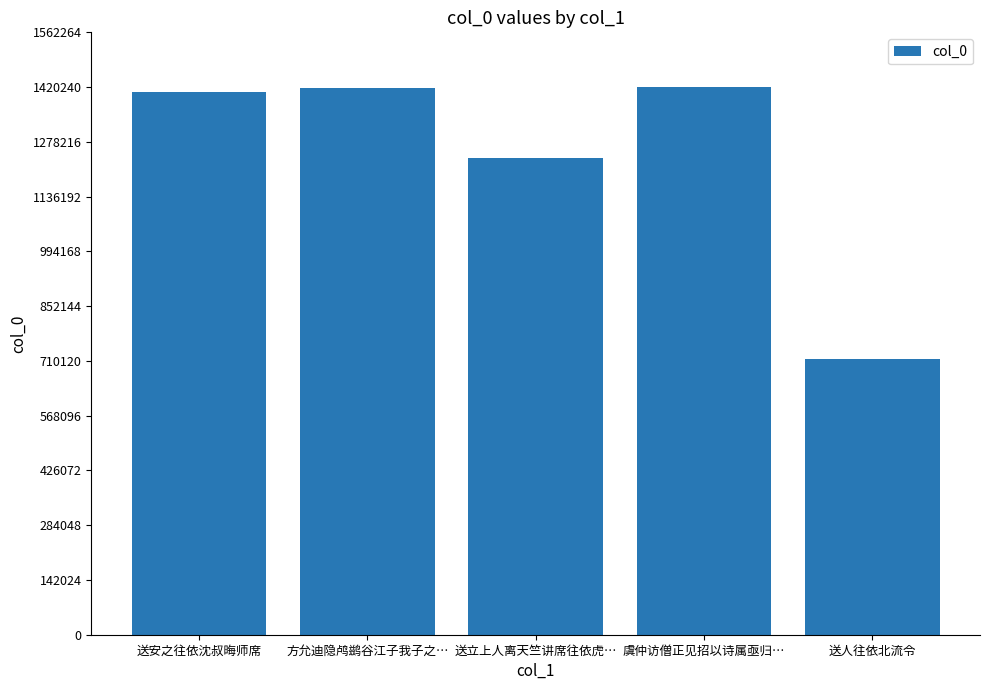

The value at 虞仲访僧正见招以诗属亟归… is 771114. True or false?

False